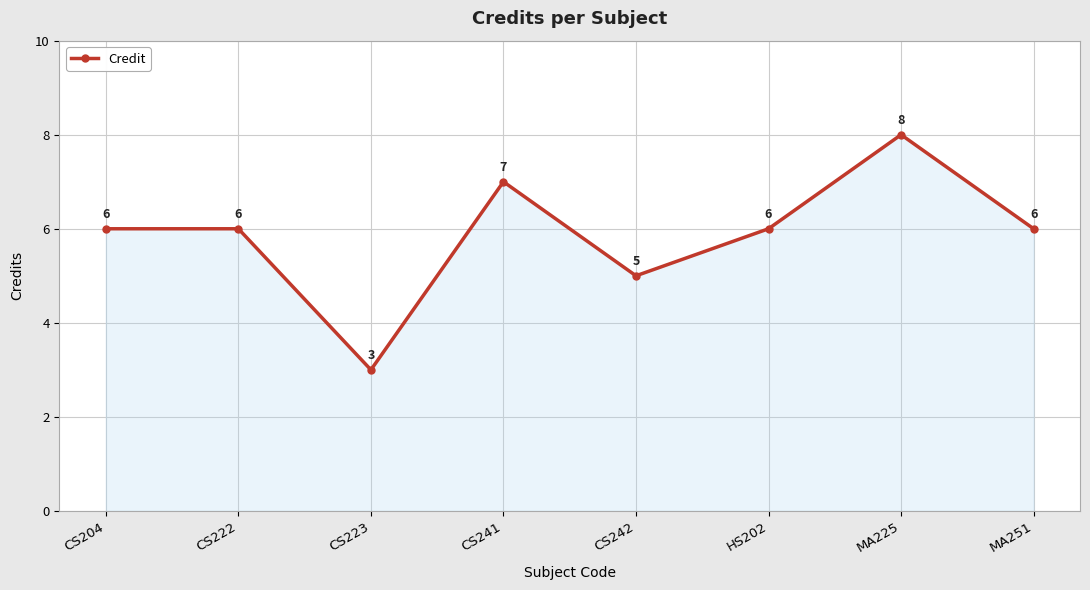

The value at CS242 is 5. True or false?

True